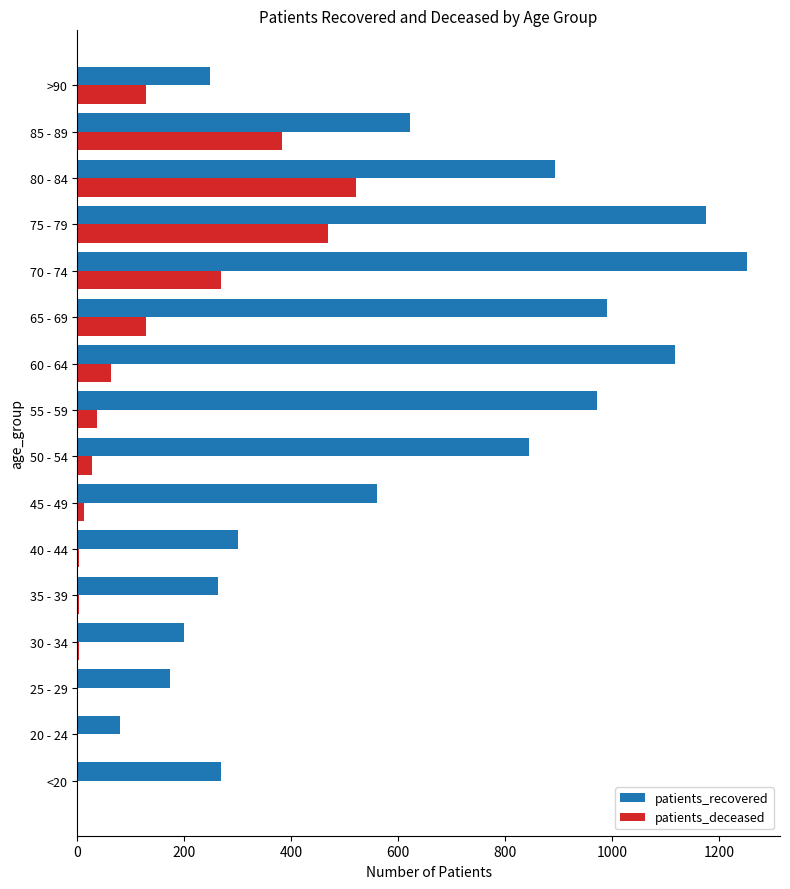

The value of patients_deceased at 65 - 69 is 128. True or false?

True